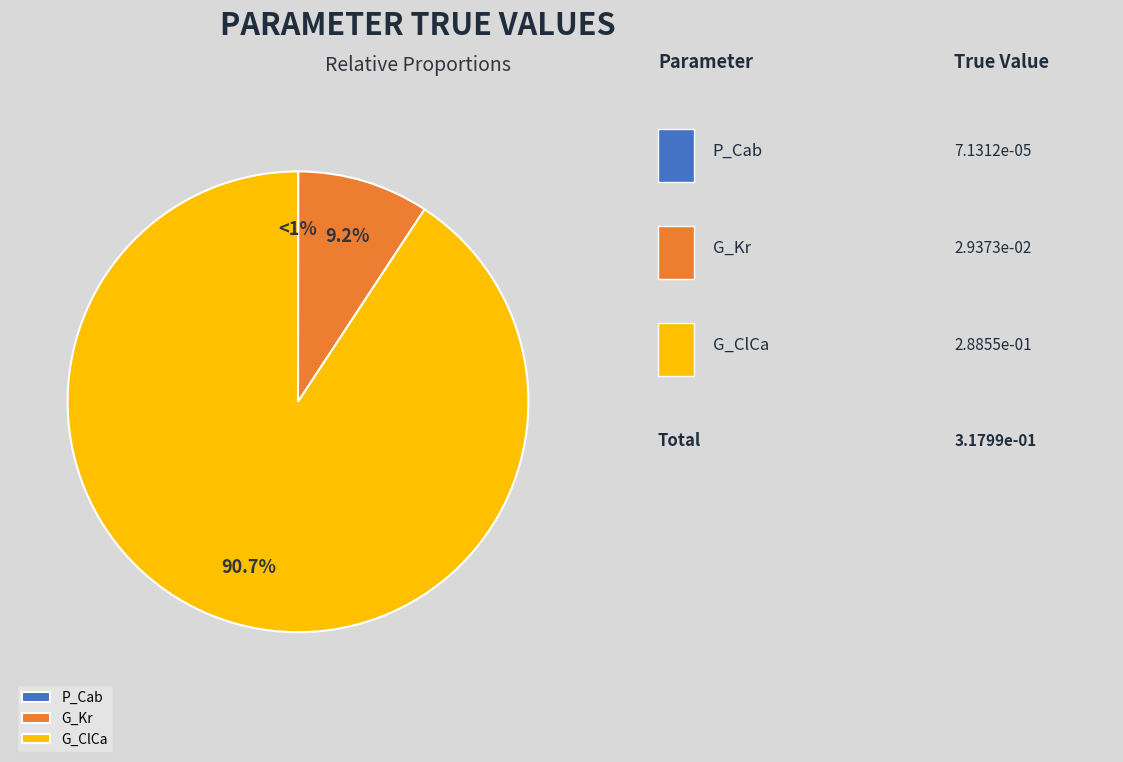

Between G_Kr and P_Cab, which is larger?

G_Kr